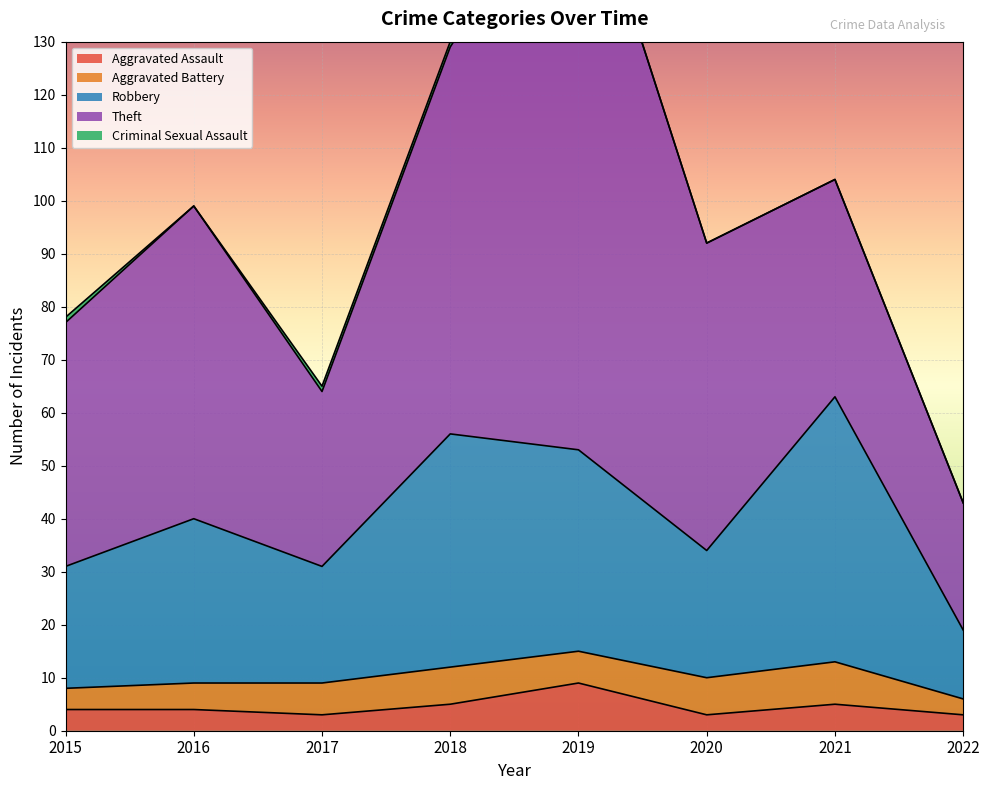

The value of Aggravated Assault at 2018 is 3. True or false?

False